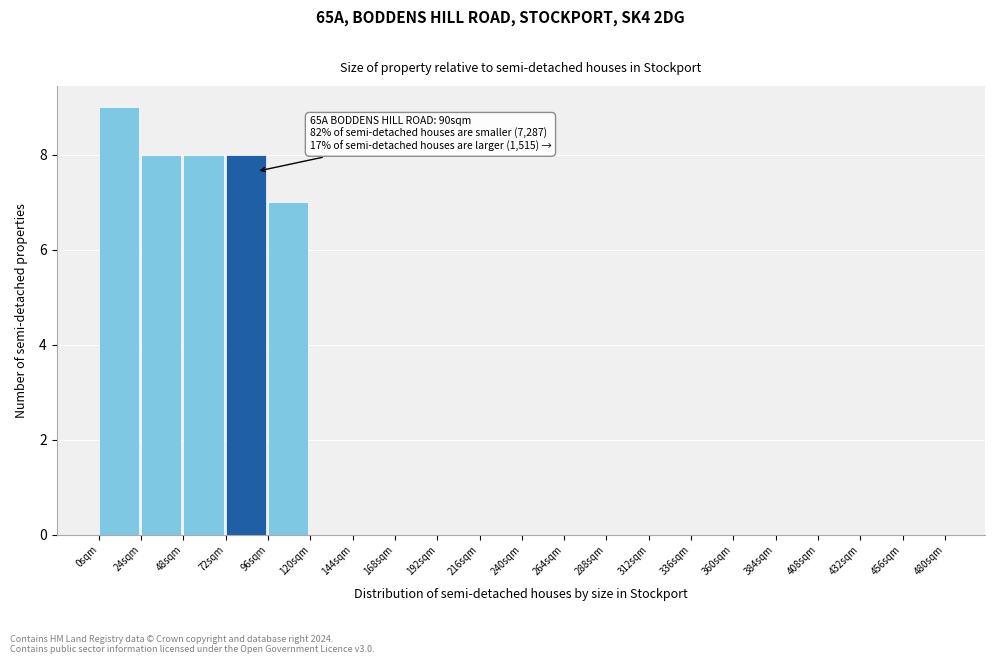

Over which range of the x-axis is the bar tallest?

0 to 24